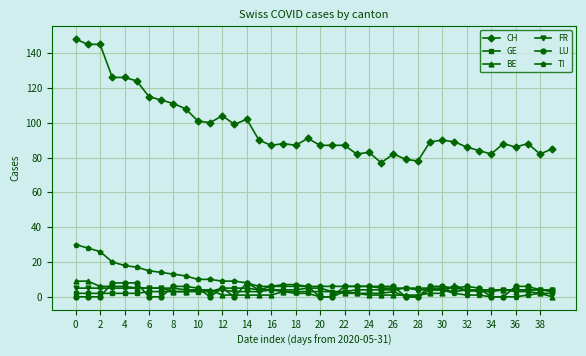

Which series has the largest range (max minus min)?

CH